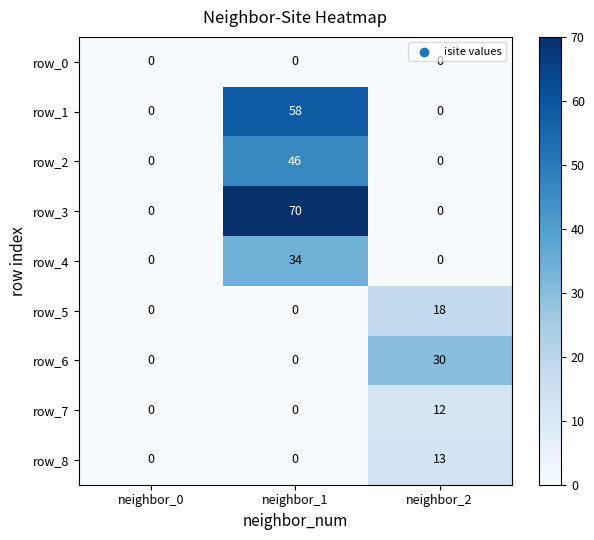

The row_5 series shows 5 at neighbor_2. True or false?

False